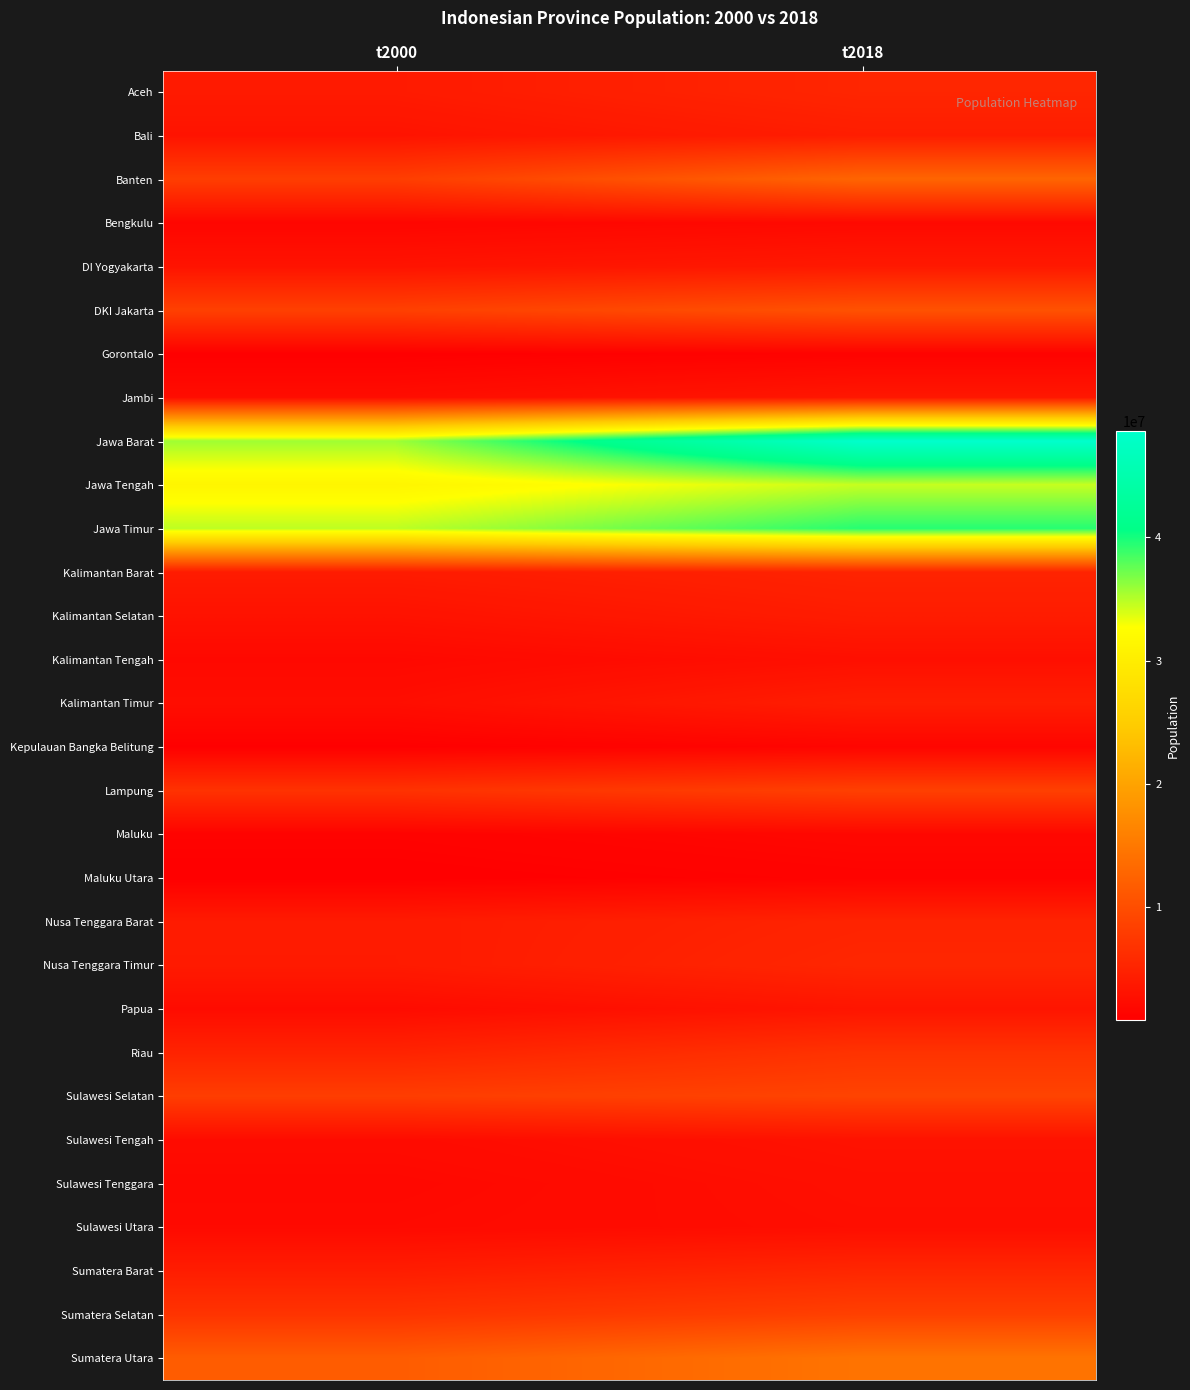

What is the maximum value shown in the chart?

48683700